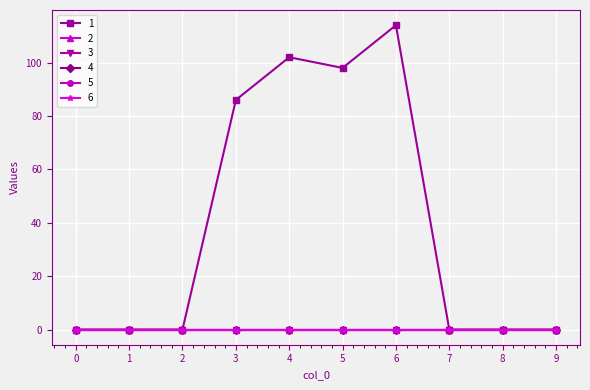

Does the chart have visible grid lines?

Yes